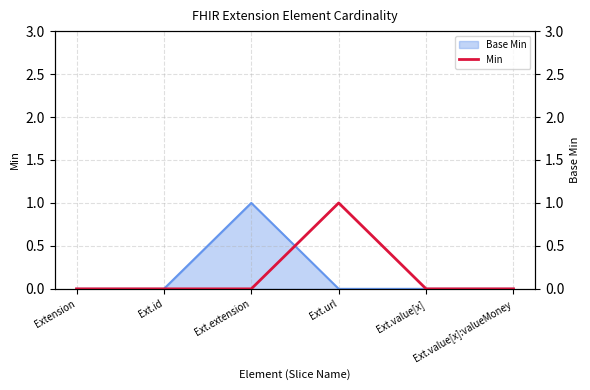

Rank the categories by value from lowest to highest.

Extension, Ext.id, Ext.extension, Ext.value[x], Ext.value[x]:valueMoney, Ext.url